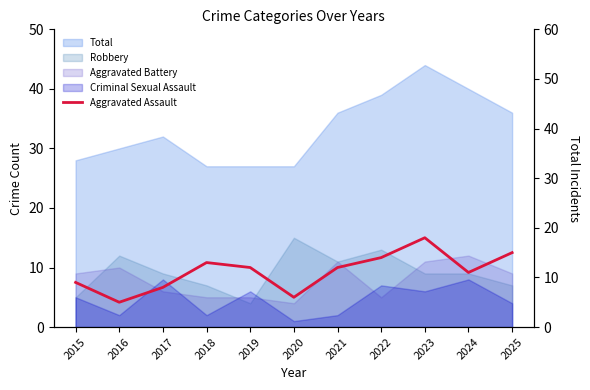

Does the chart display data point markers on the line(s)?

No